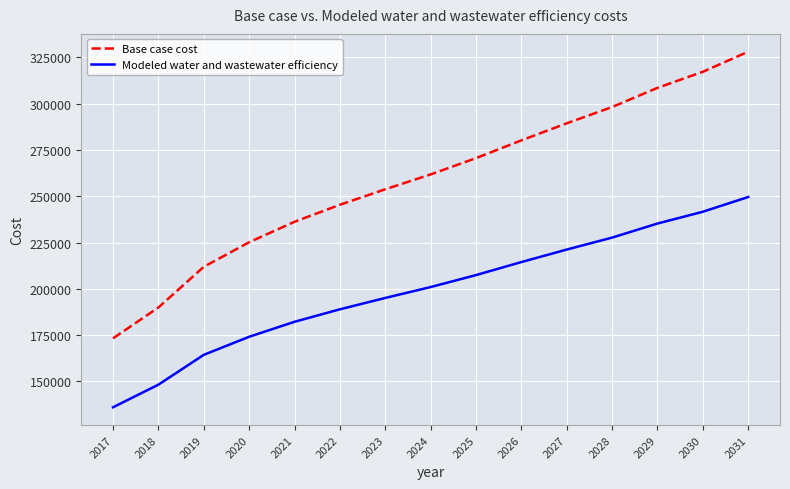

Is this an area chart (filled region under the line)?

No